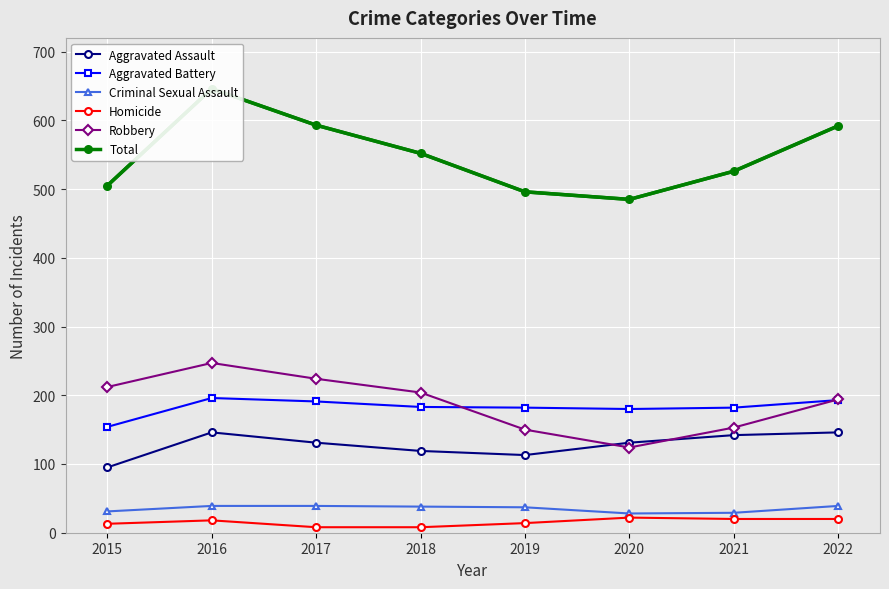

How many categories are shown in the chart?

8